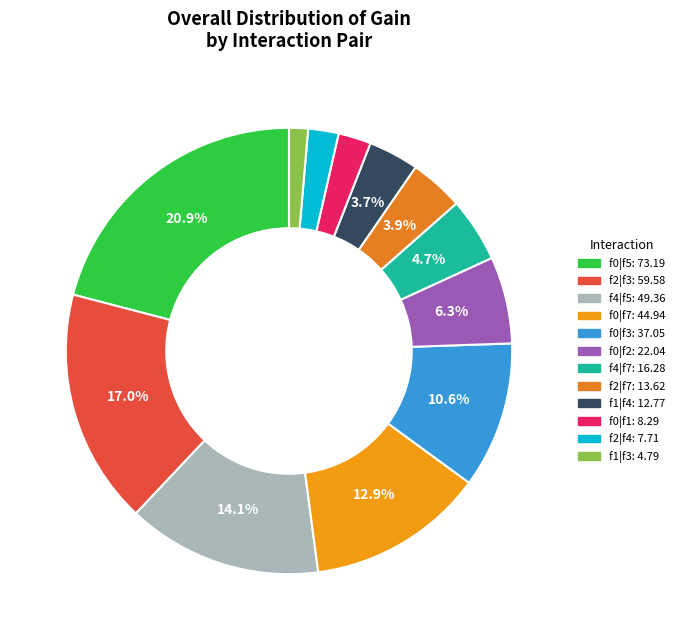

Count the number of slices in the pie.

12